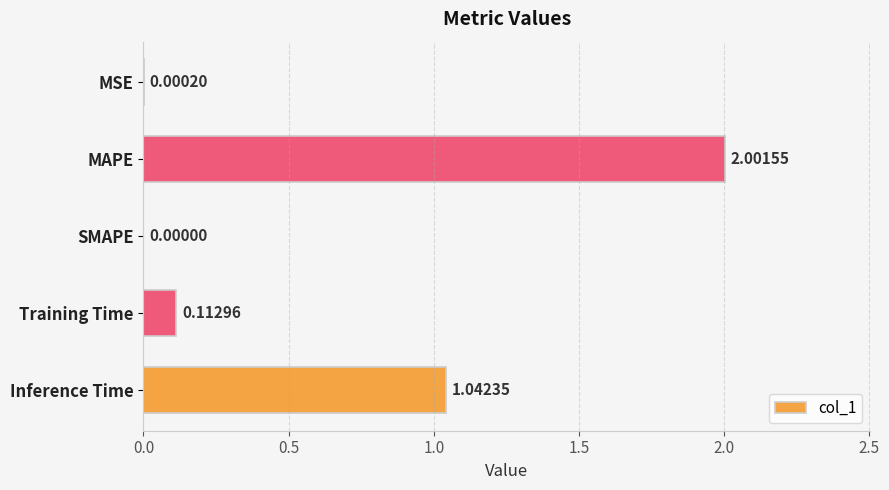

What is the sum of all values?

3.2